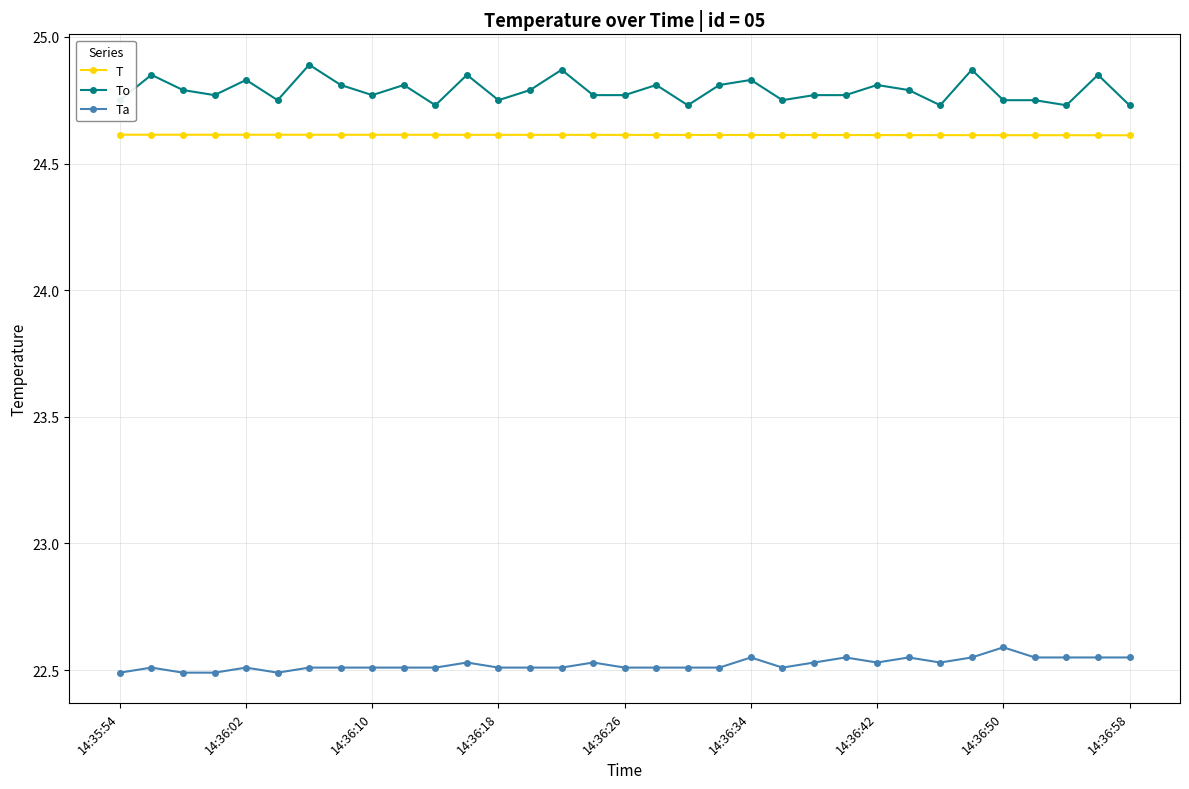

How many series are shown in this chart?

3